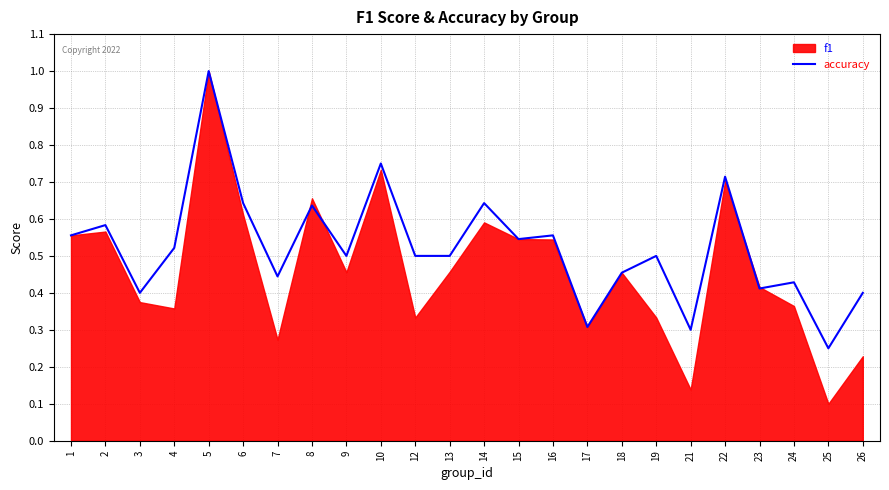

How many lines are shown in the chart?

1